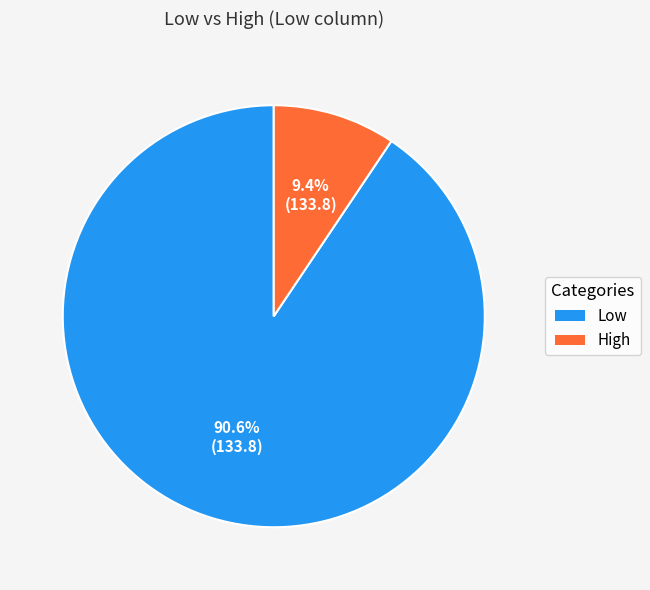

How many slices are in this pie chart?

2